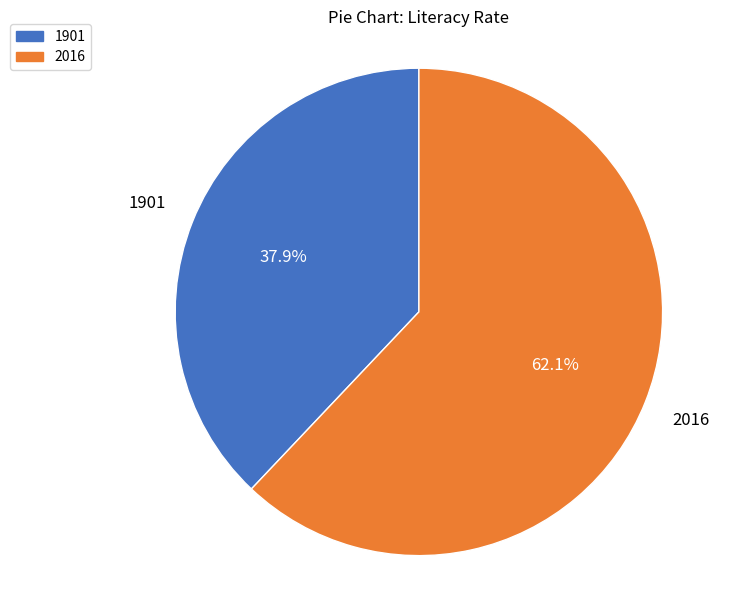

Which category has the biggest portion of the pie?

2016